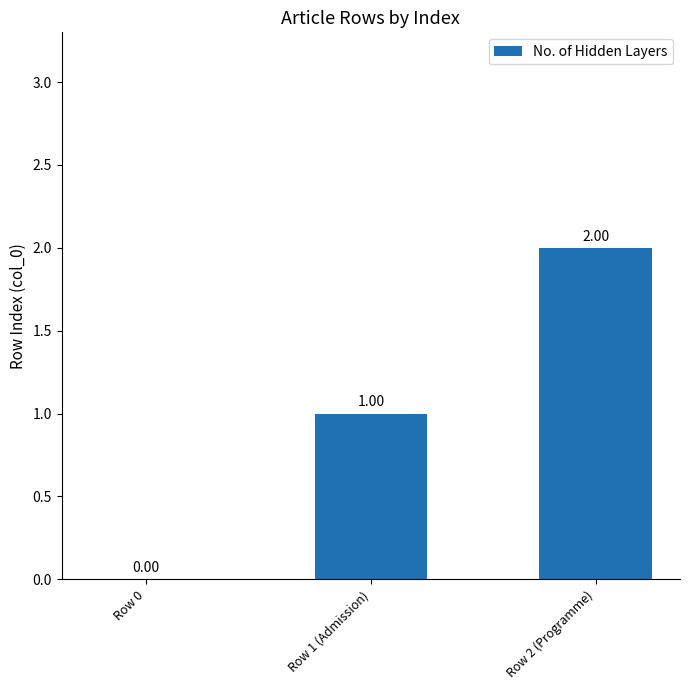

At which category does the chart reach its peak across all series?

Row 2 (Programme)